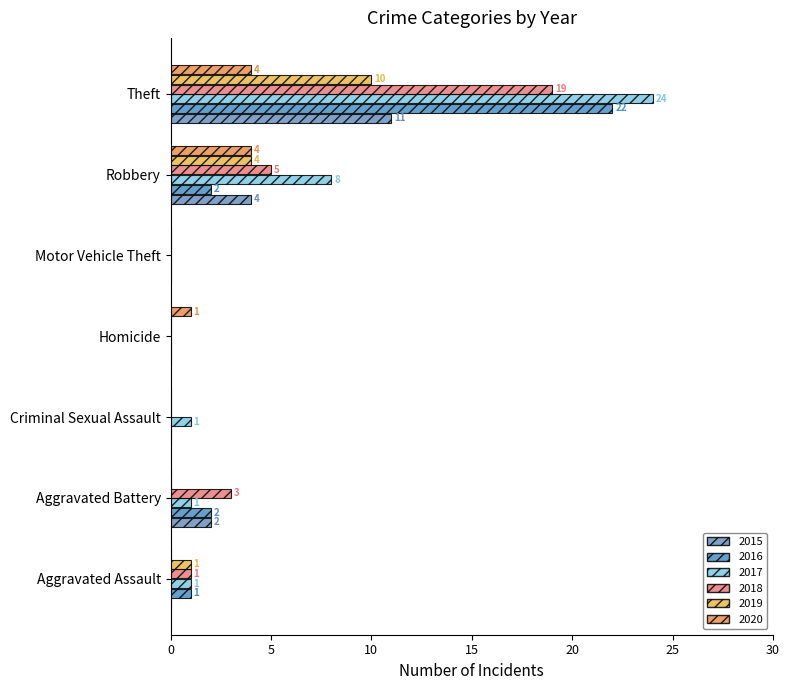

How many values in 2019 are above zero?

3